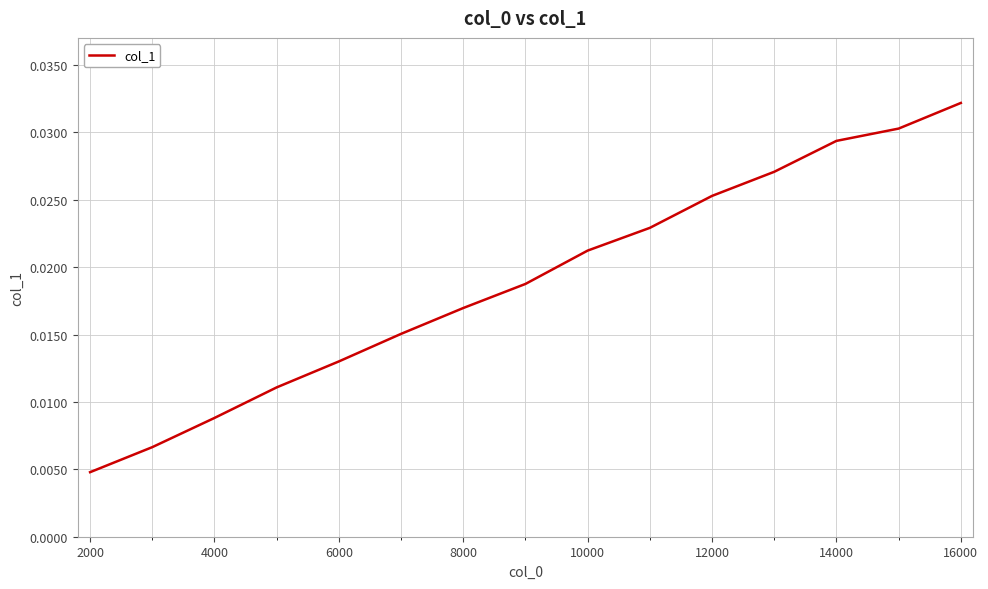

At which label is the value closest to 0?

2000